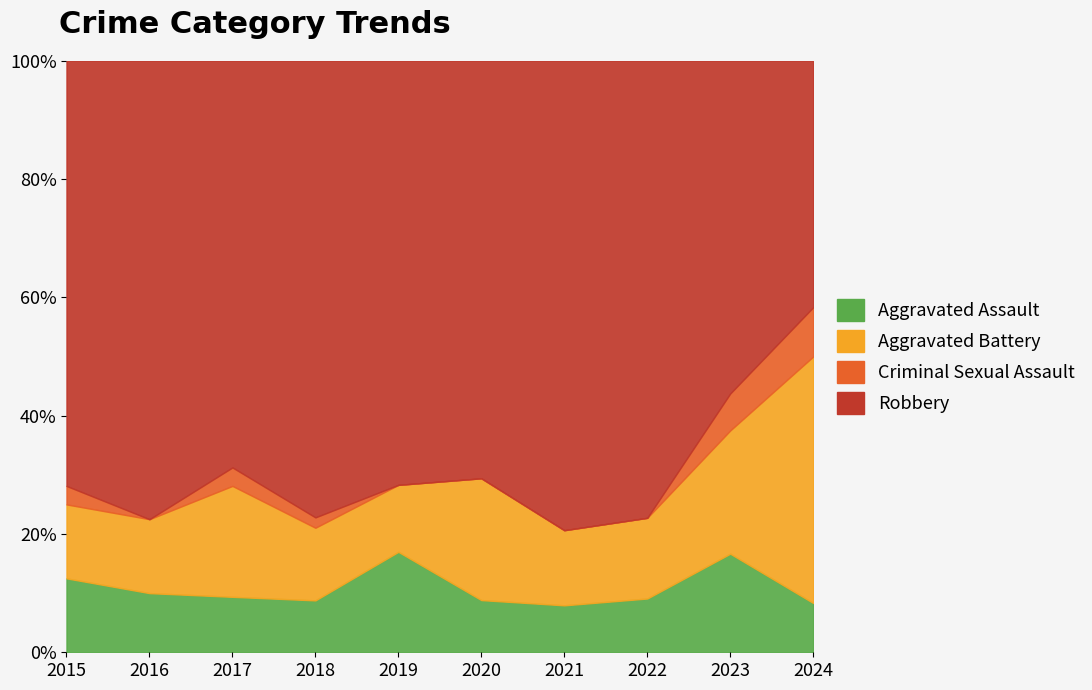

How many Criminal Sexual Assault values are between 0 and 1?

9